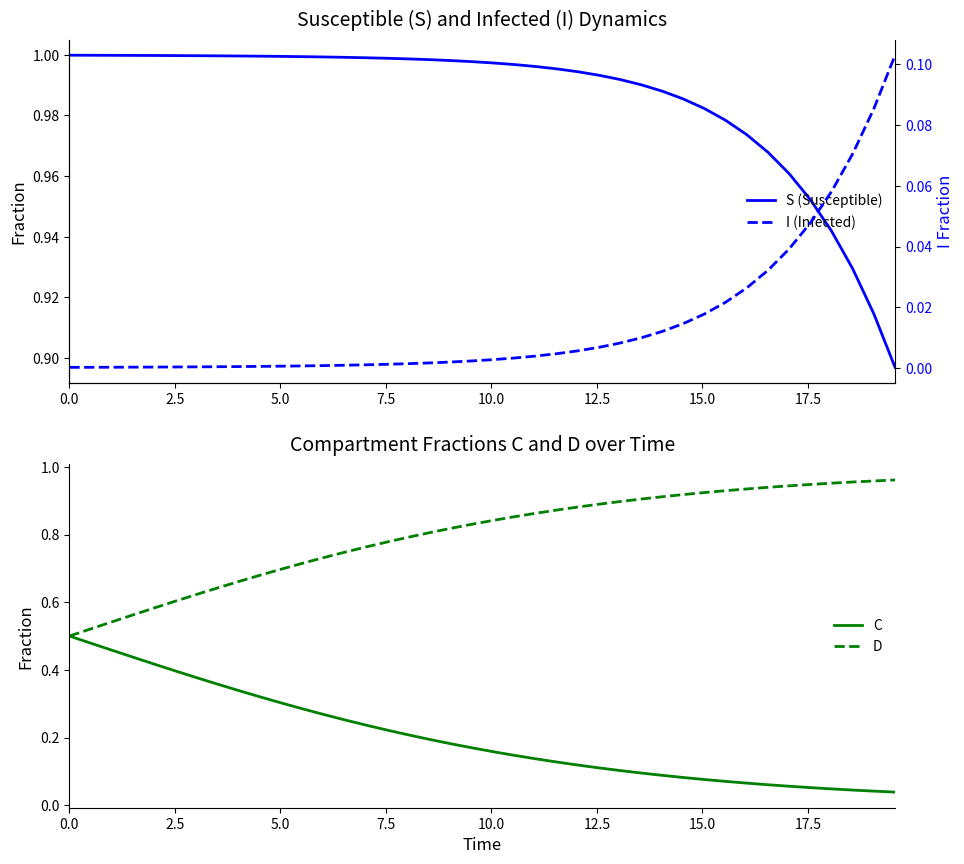

What is the difference between the second highest and second lowest values in the D series?

0.4